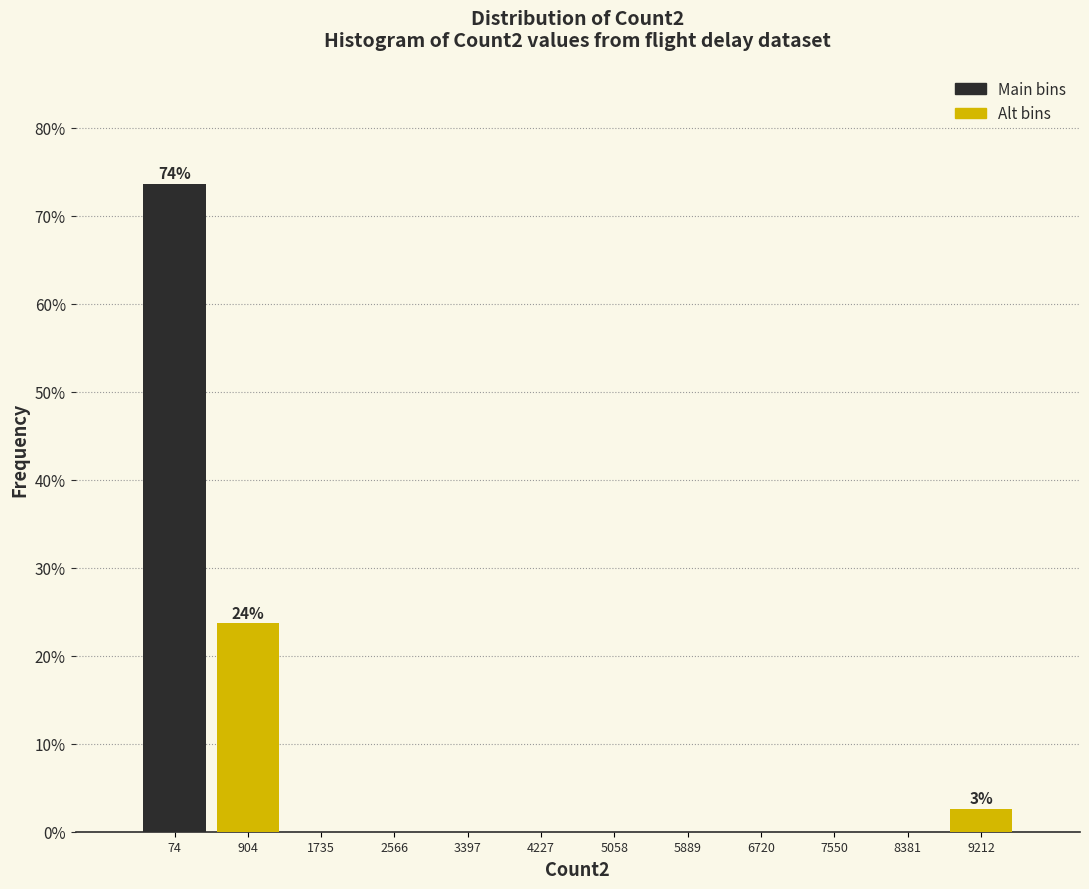

What is the maximum value shown in the chart?

73.7